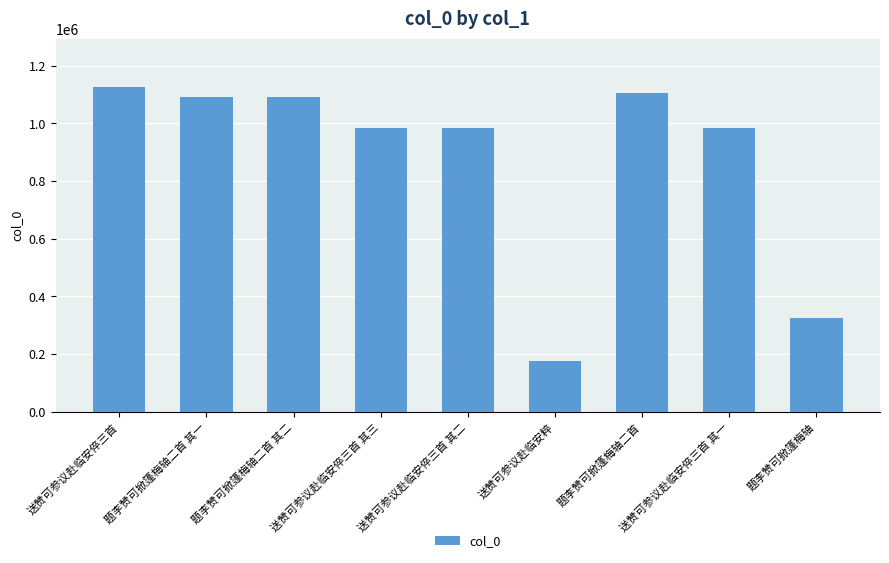

The value at 题李赞可掀篷梅轴二首 其二 is 1092075. True or false?

True